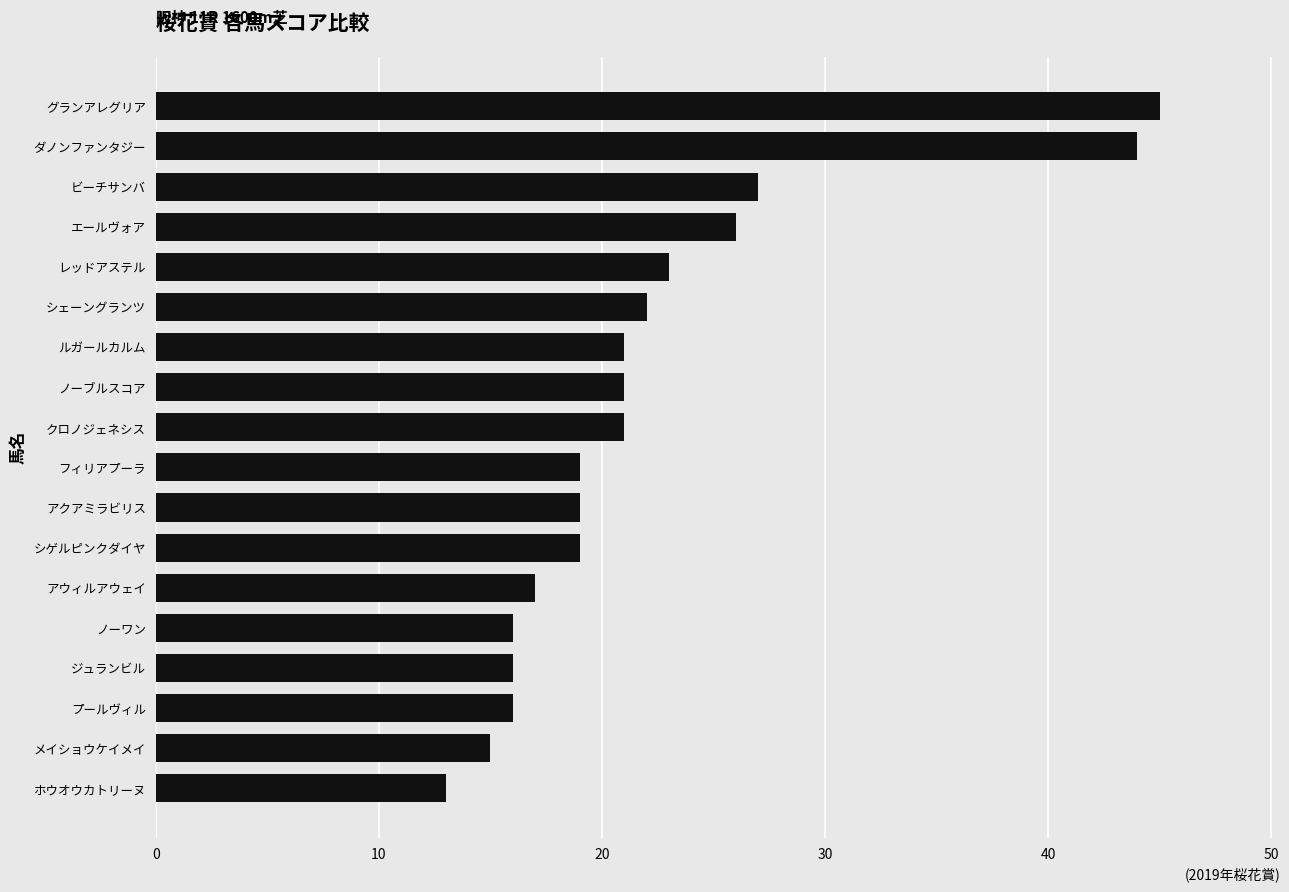

The chart shows a value of 21 at ルガールカルム. True or false?

True